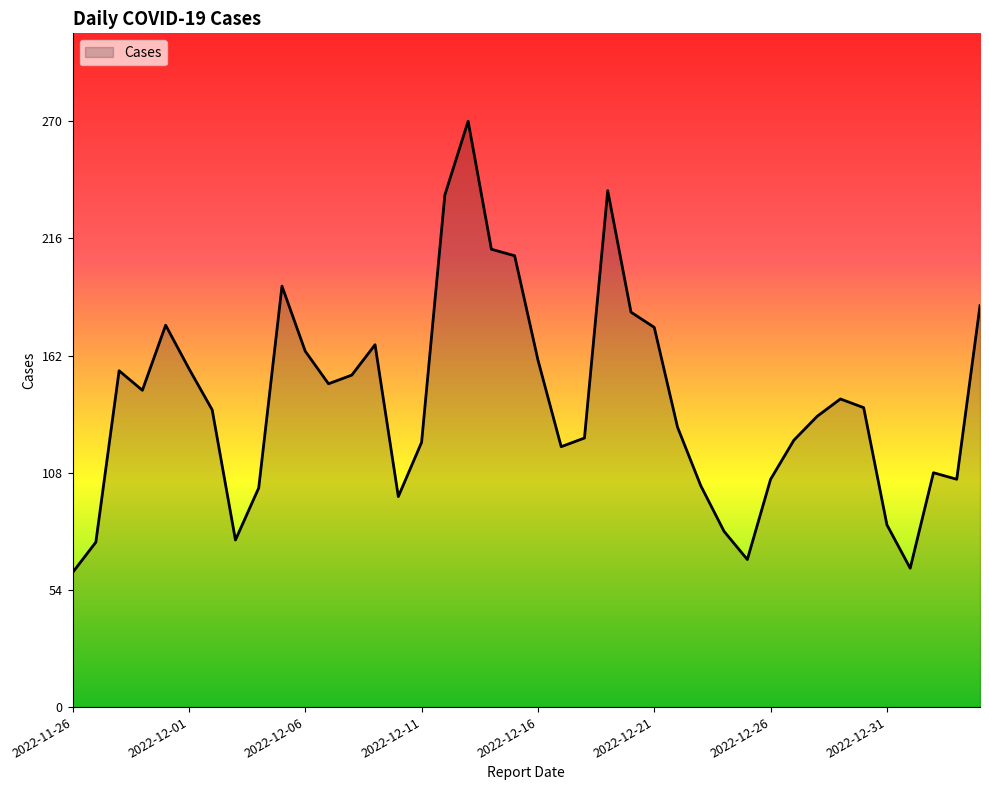

What is the maximum value shown in the chart?

270